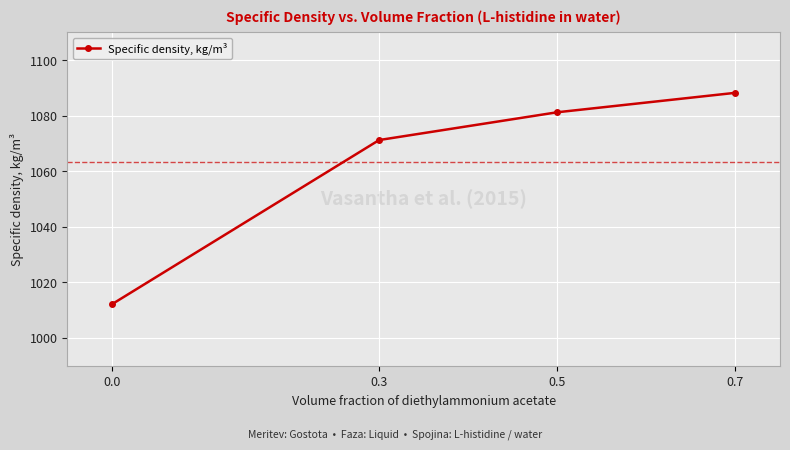

Is it true that the value at 0.7 is 1088.2?

True